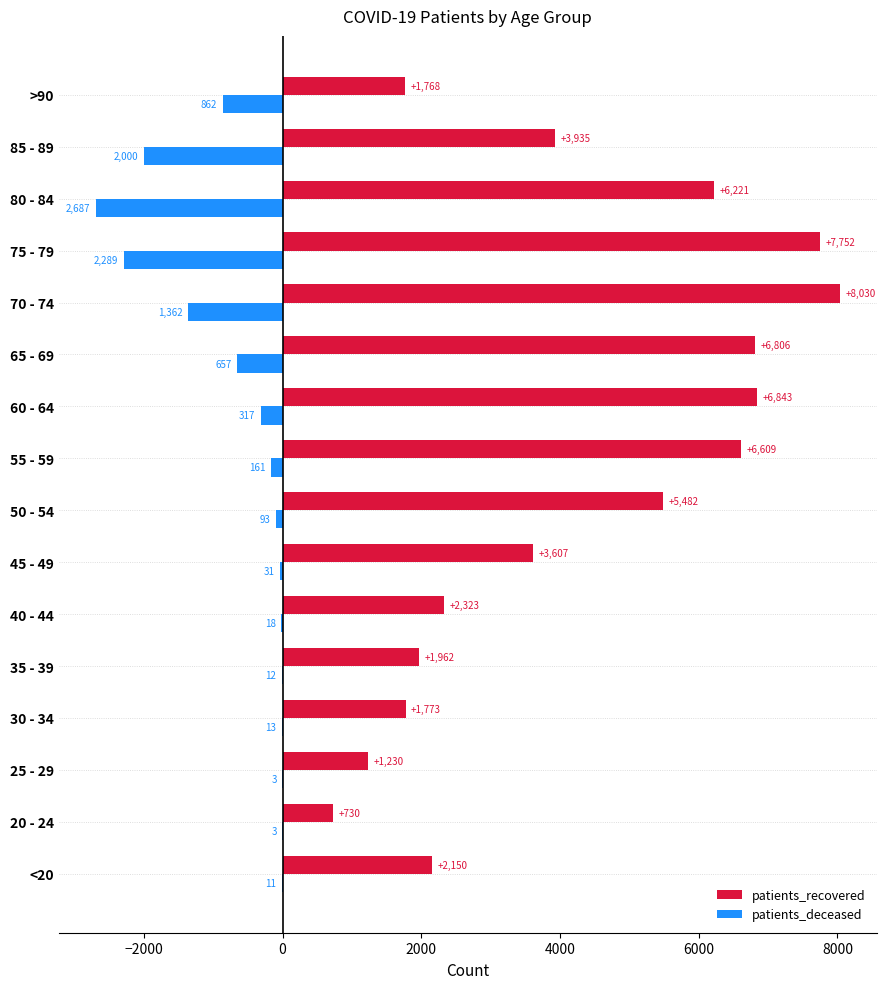

The value of patients_recovered at 25 - 29 is 1974. True or false?

False